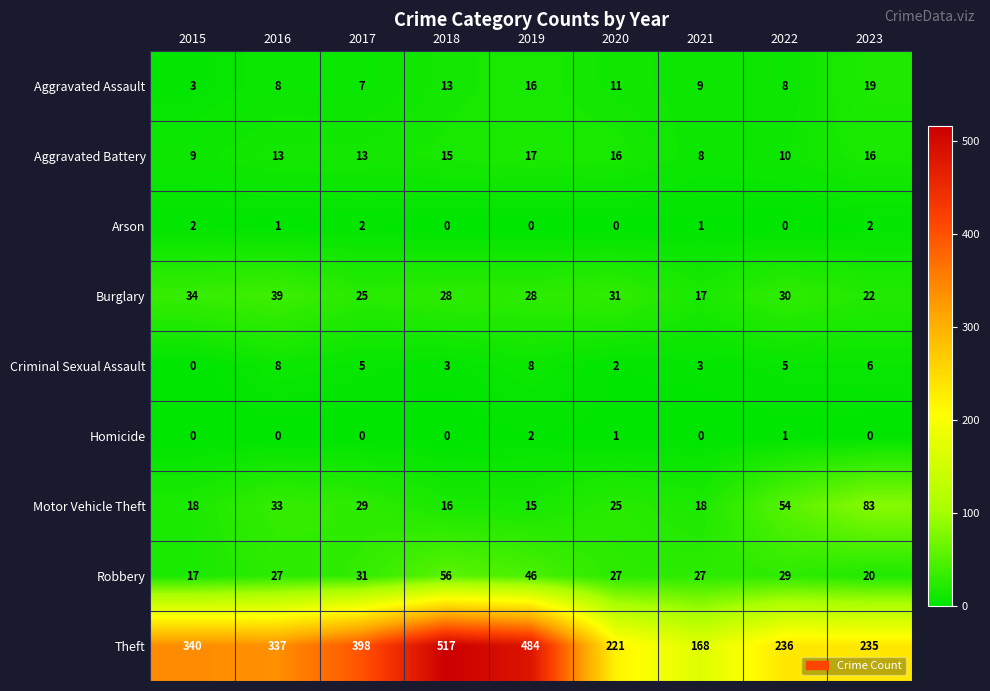

Which series has the widest spread of values?

Theft